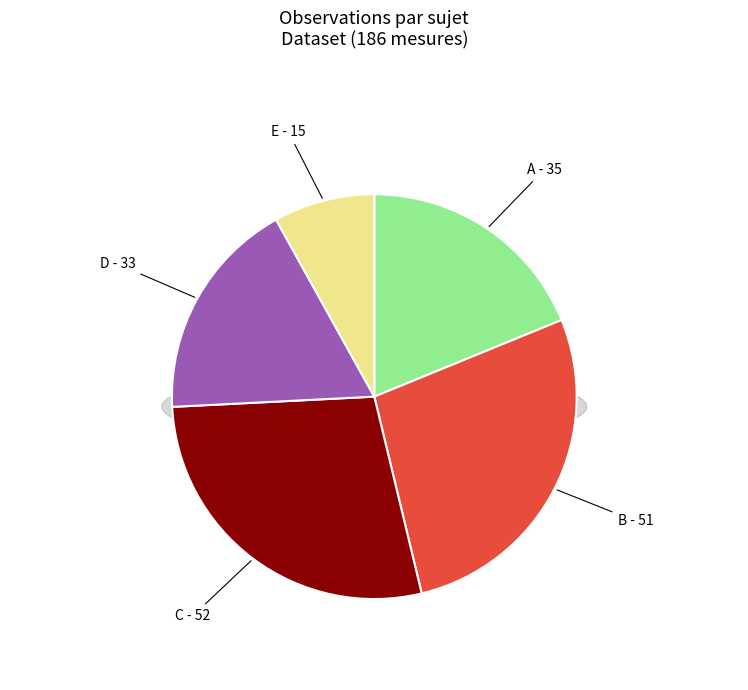

How many slices are in this pie chart?

5